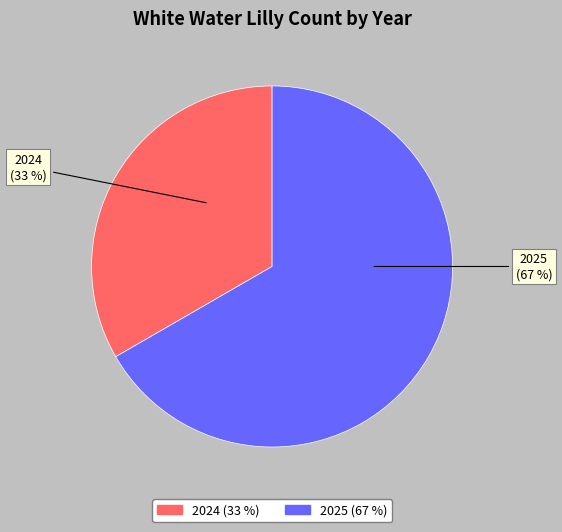

How many segments does this pie chart have?

2